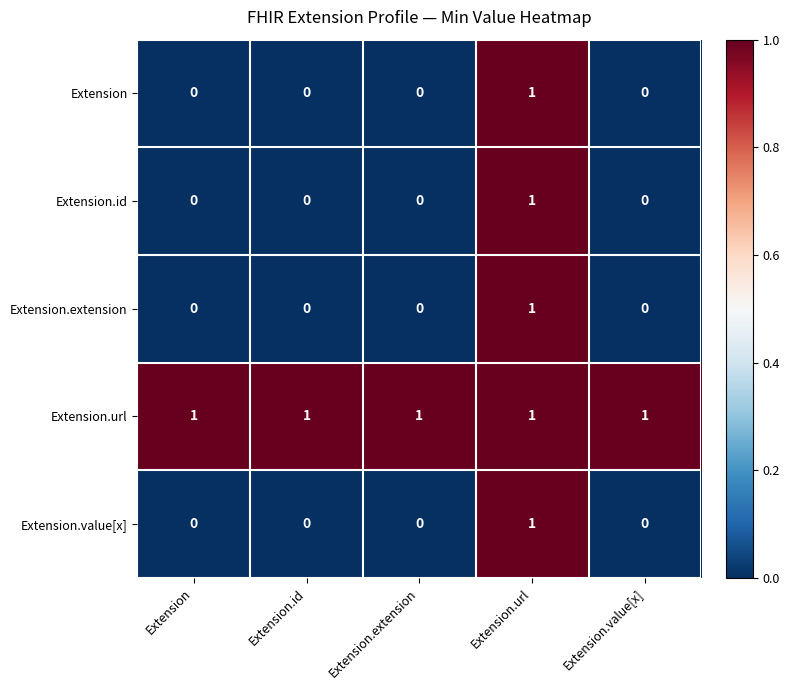

Count the Extension values in the range 0 to 1.

5